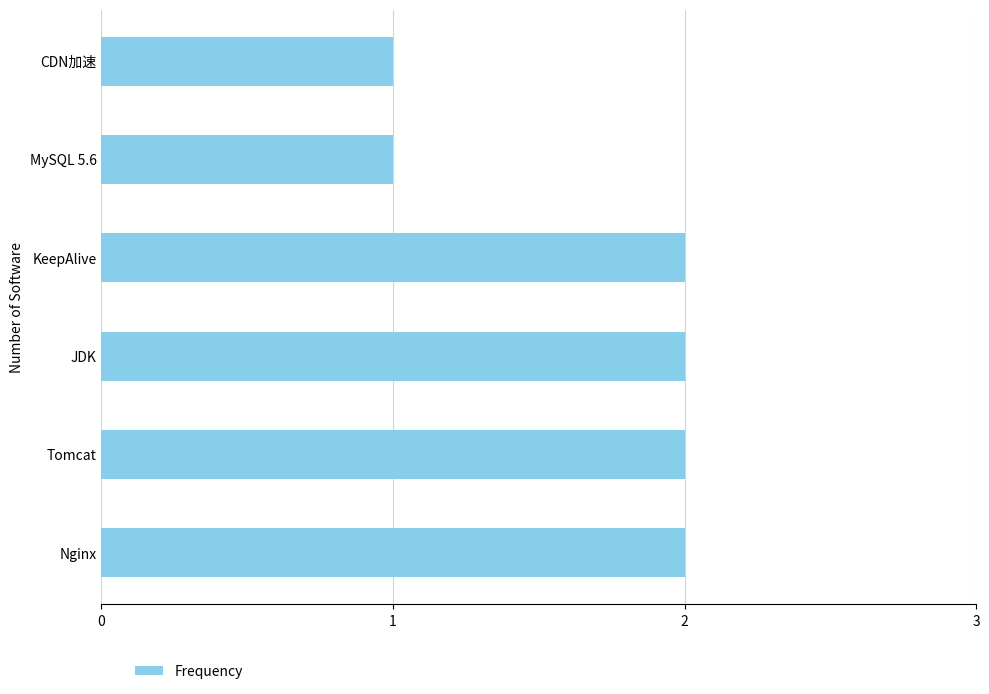

What is the sum of the values at KeepAlive and Nginx?

4